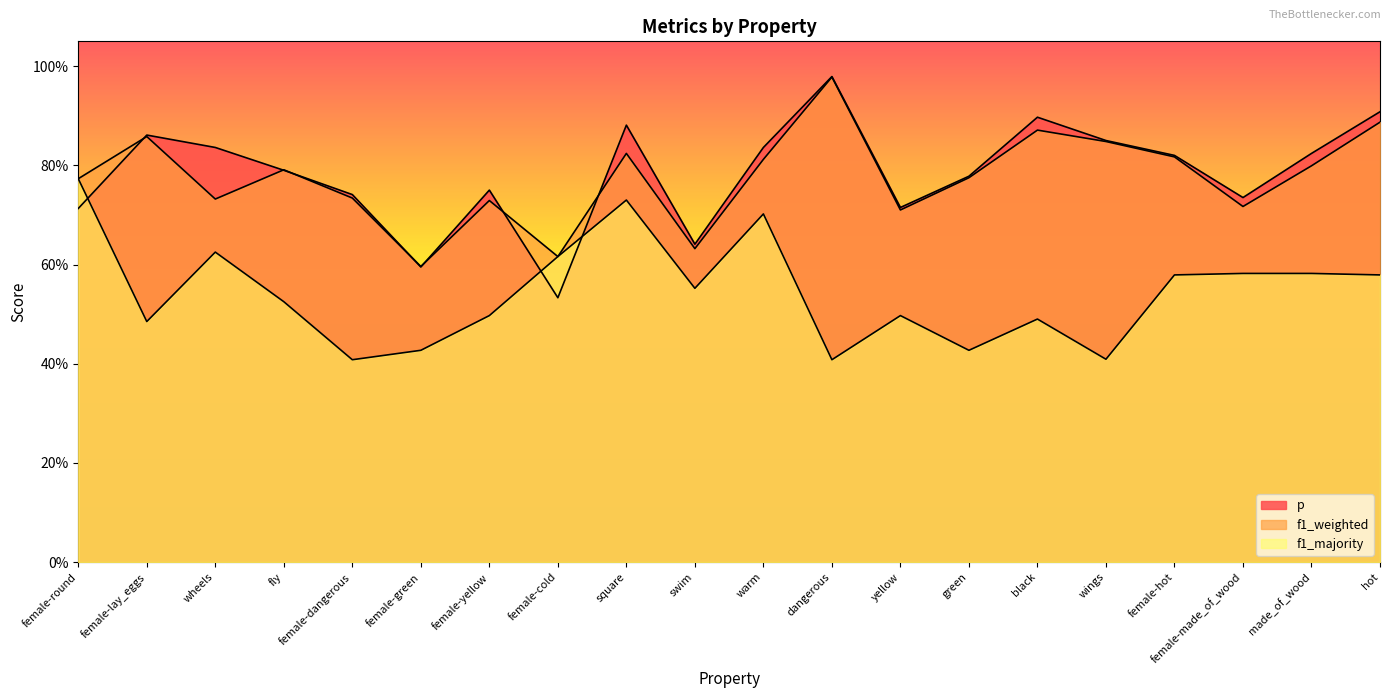

How many lines are shown in the chart?

3